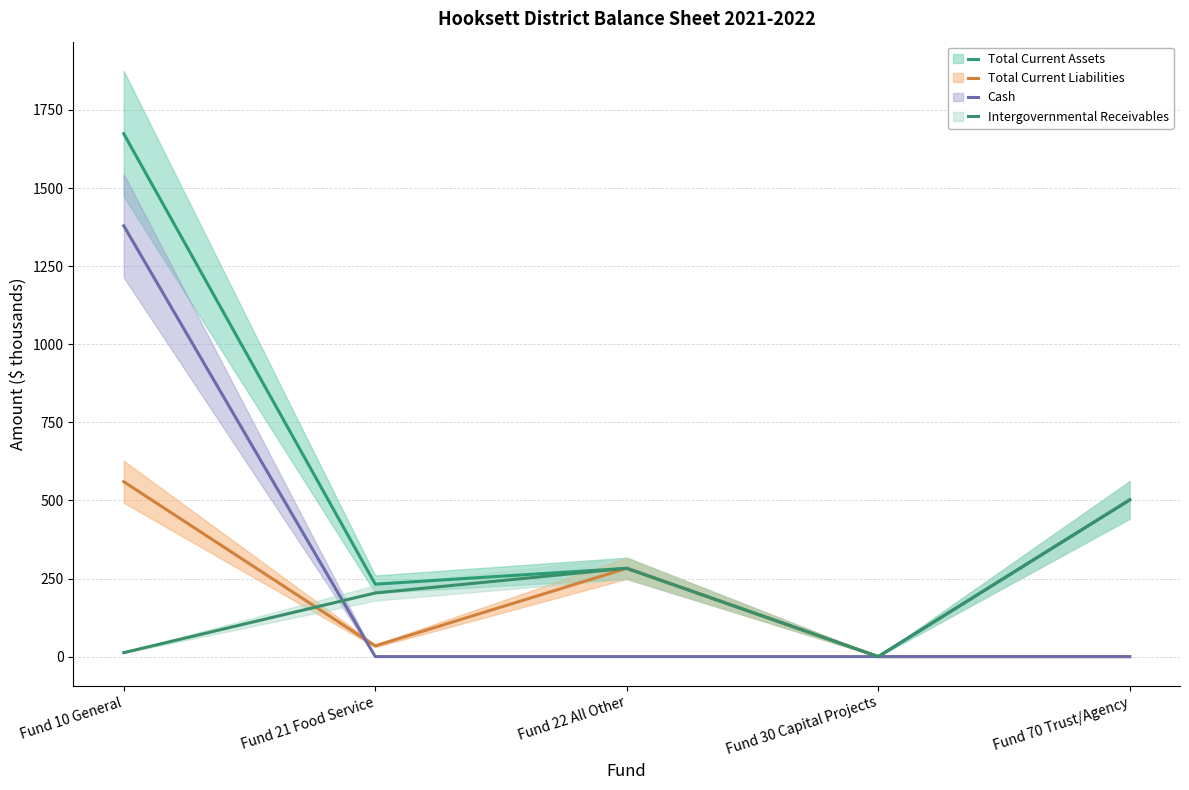

Reading left to right, transcribe all the data shown in this chart.

Total Current Assets: Fund 10 General=1674.0	Fund 21 Food Service=231.9	Fund 22 All Other=282.7	Fund 30 Capital Projects=0.0	Fund 70 Trust/Agency=501.7
Total Current Liabilities: Fund 10 General=559.9	Fund 21 Food Service=34.4	Fund 22 All Other=282.7	Fund 30 Capital Projects=0.0	Fund 70 Trust/Agency=0.0
Cash: Fund 10 General=1379.1	Fund 21 Food Service=0.0	Fund 22 All Other=0.0	Fund 30 Capital Projects=0.0	Fund 70 Trust/Agency=0.0
Intergovernmental Receivables: Fund 10 General=12.7	Fund 21 Food Service=203.6	Fund 22 All Other=282.7	Fund 30 Capital Projects=0.0	Fund 70 Trust/Agency=501.7